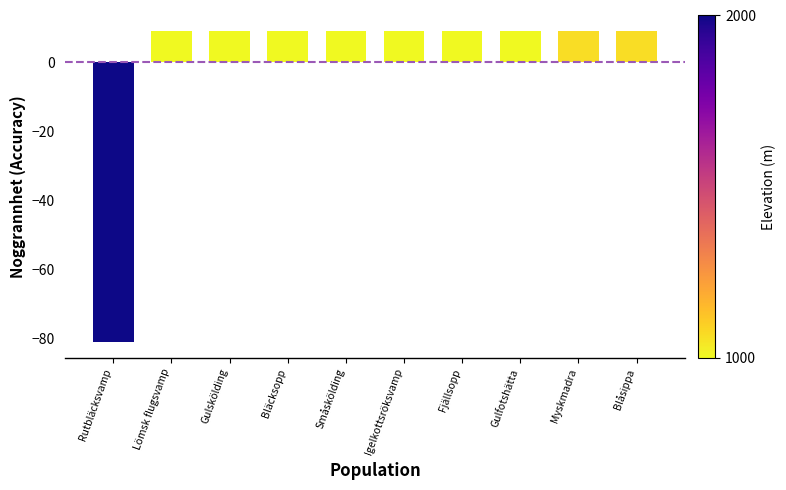

What position from the left is Lömsk flugsvamp?

2